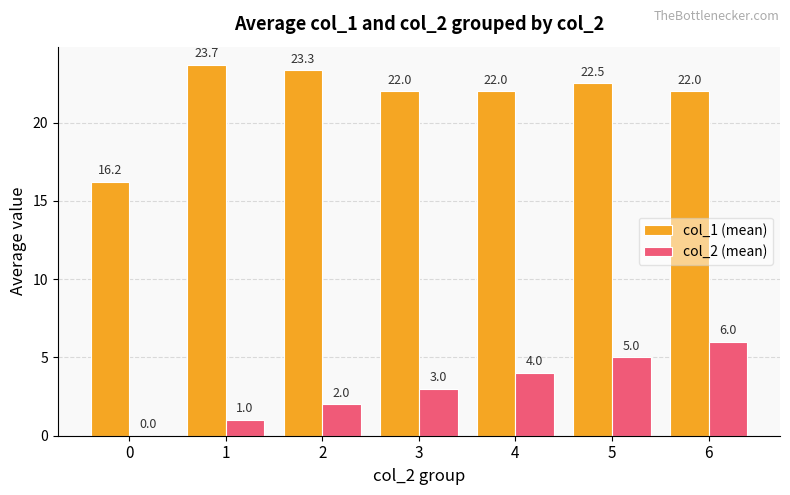

Which series changed the most between 2 and 5?

col_2 (mean)